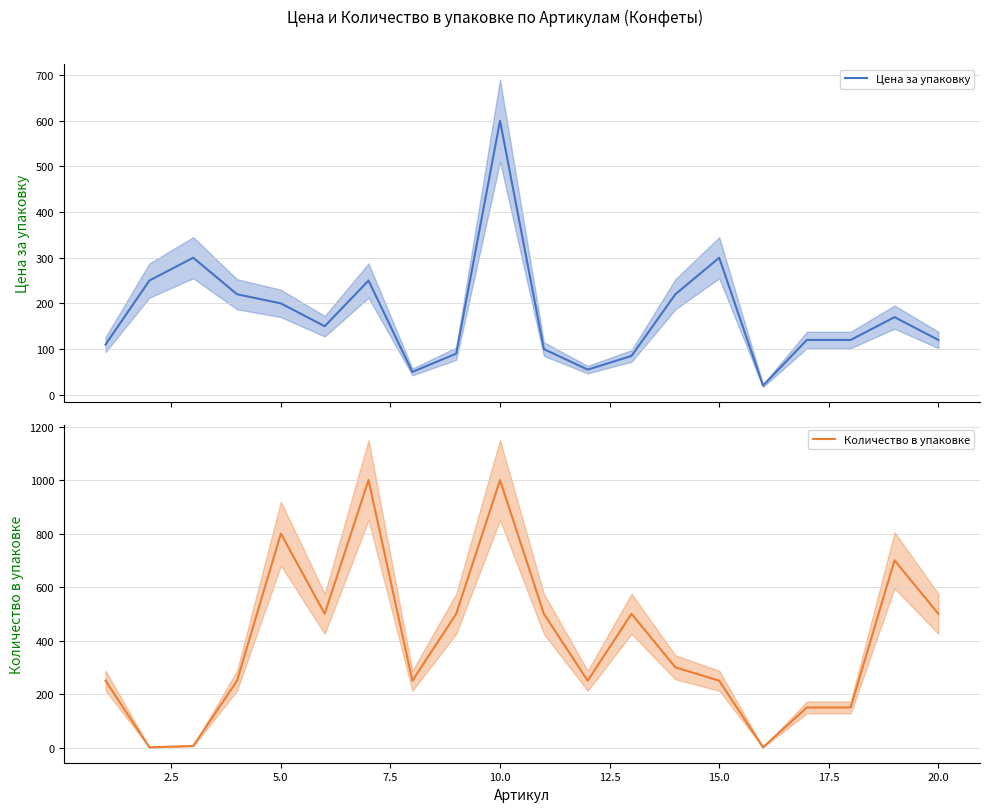

At how many categories does at least one series exceed 559?

4